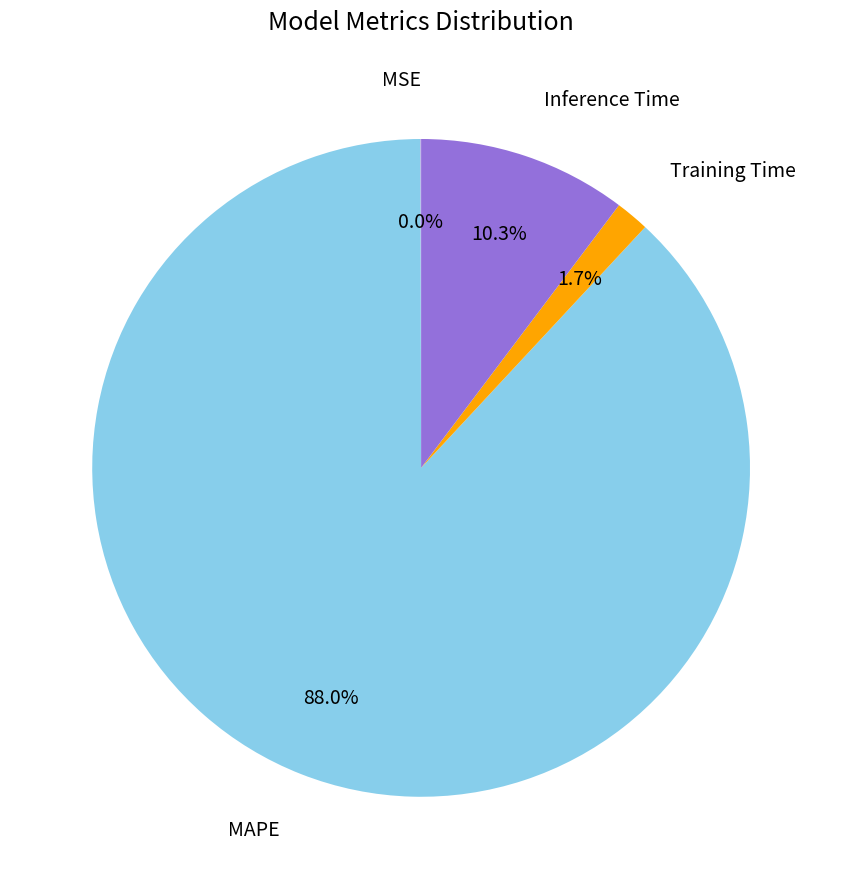

Is there any slice that represents more than half of the pie?

Yes